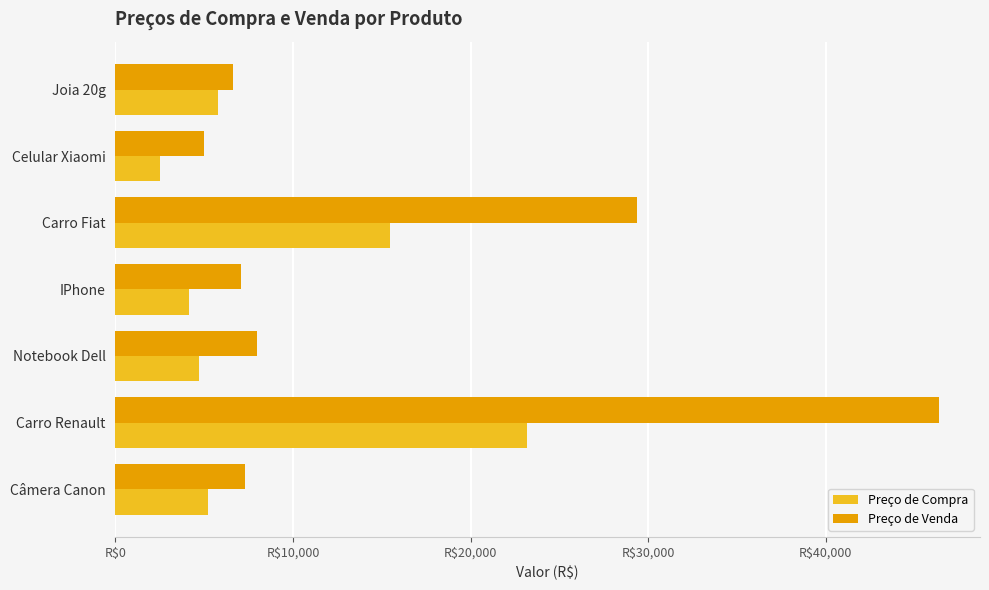

Rank the series by their average value, from lowest to highest.

Preço de Compra, Preço de Venda